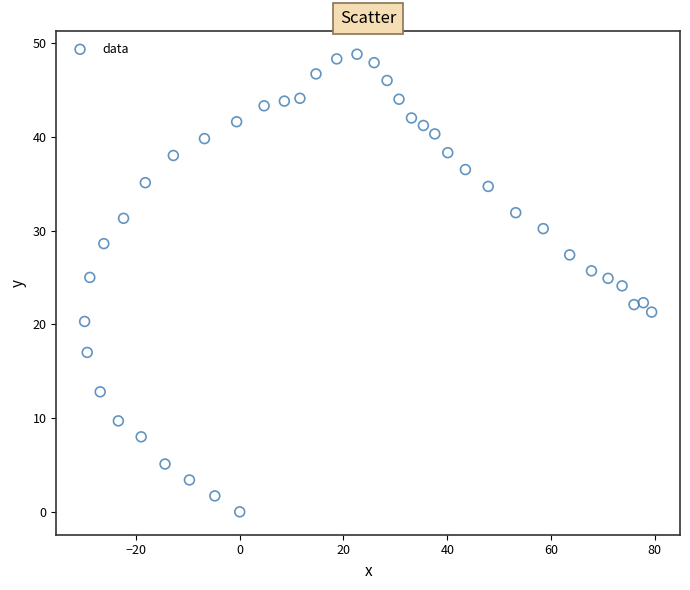

What is the range of X values (max minus min)?

109.3